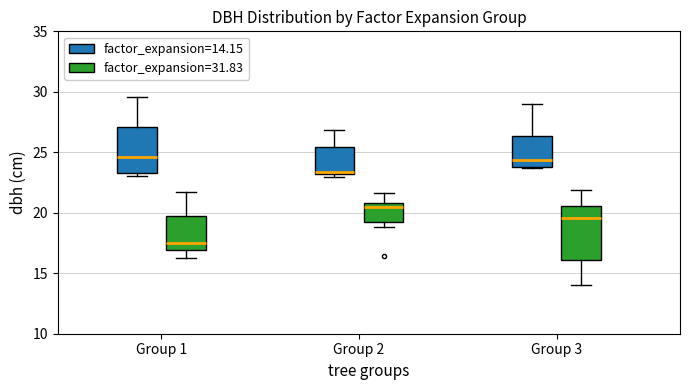

Which box is the tallest, from its lower edge to its upper edge?

Group 3 (factor_expansion=31.83)